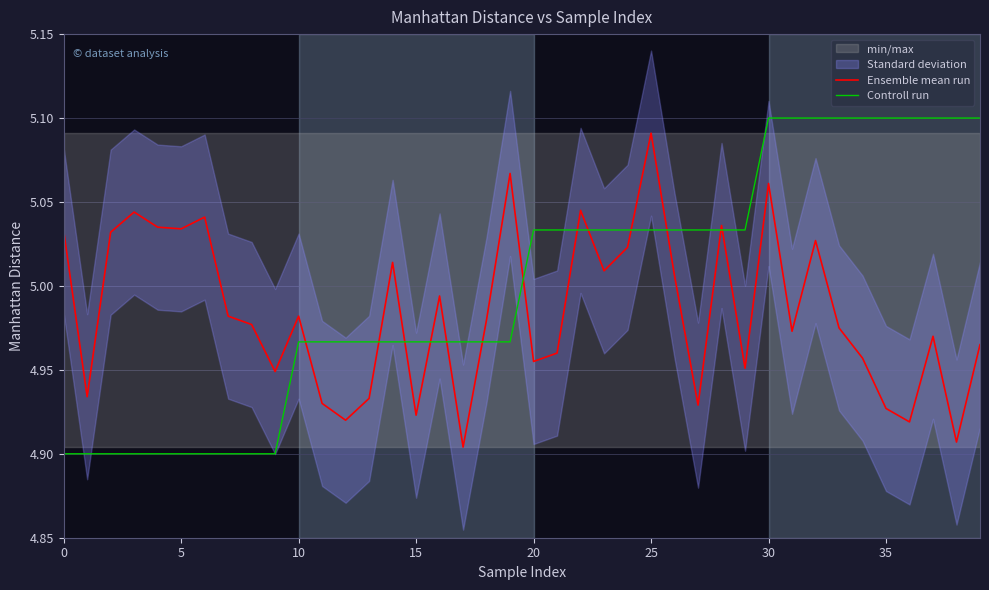

Which series changed the most between 25 and 33?

Ensemble mean run